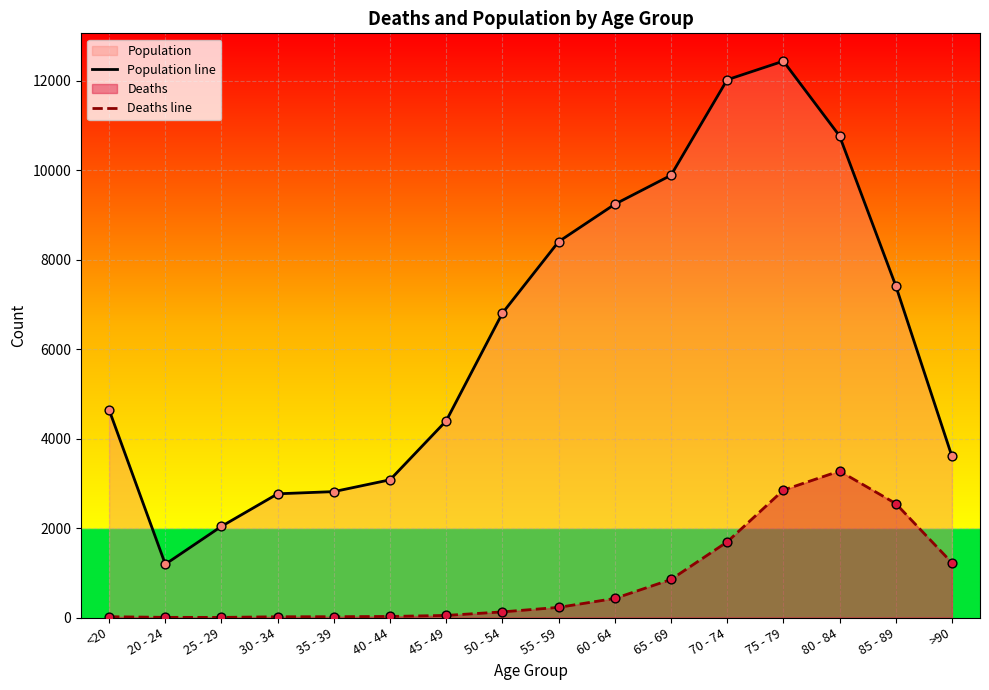

At which category is the sum across all series the highest?

75 - 79